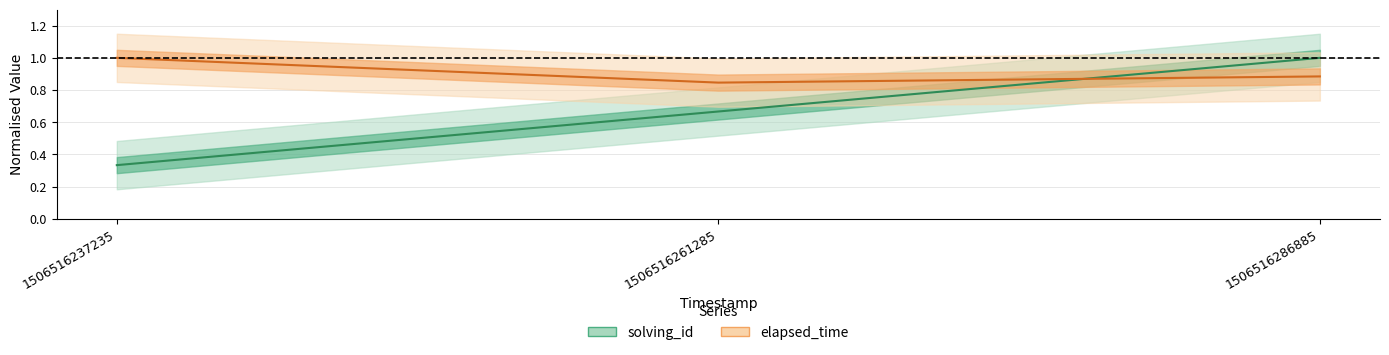

Reading left to right, list all the values displayed in this chart.

solving_id: 0.3	0.7	1.0
elapsed_time: 1.0	0.8	0.9